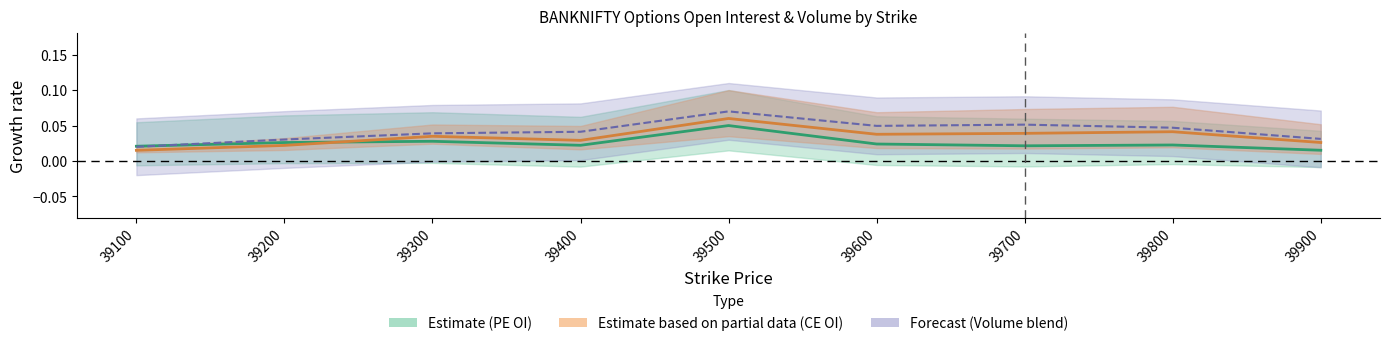

Rank the series at 39700 from lowest to highest value.

PE Open Interest (normalized), CE Open Interest (normalized), Volume blend (normalized)